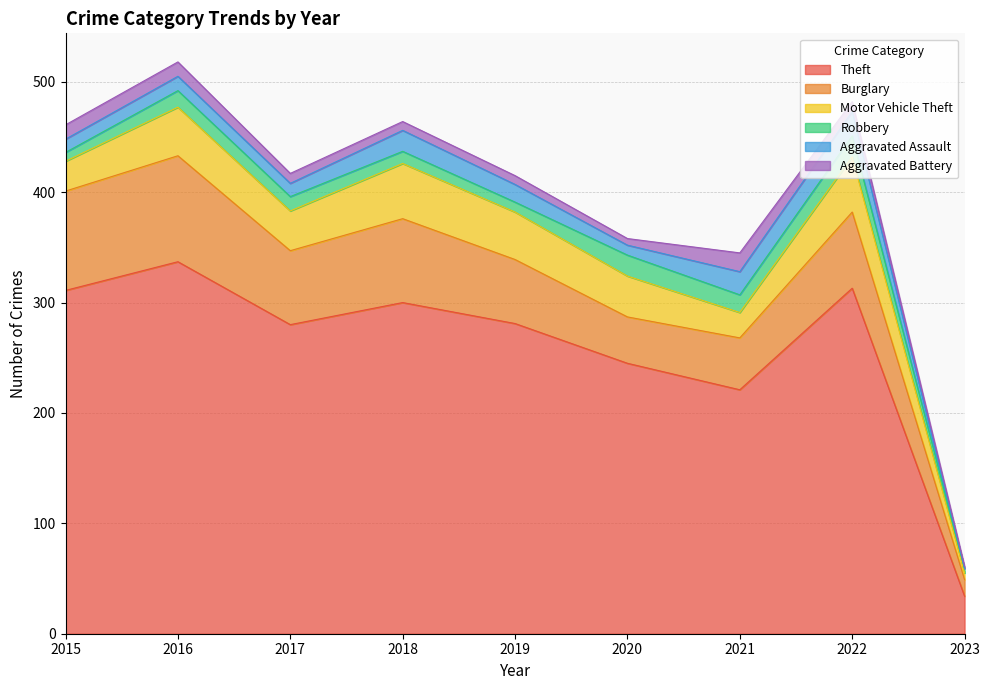

At which label does Aggravated Assault reach its minimum?

2023